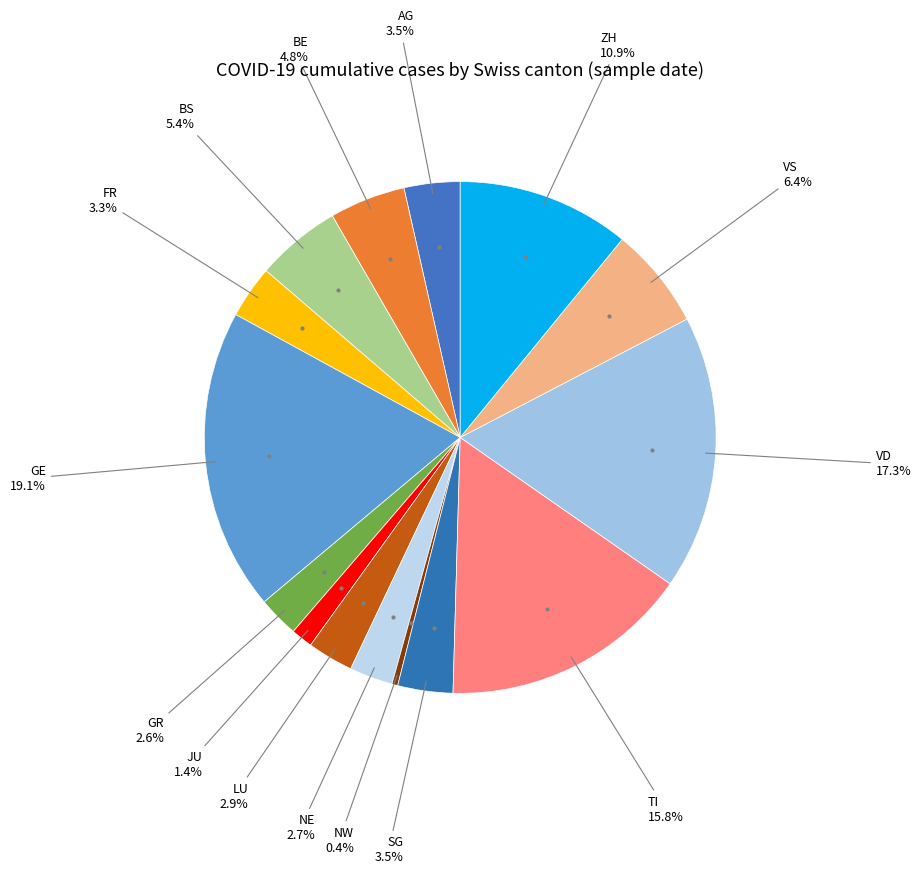

How many segments does this pie chart have?

15